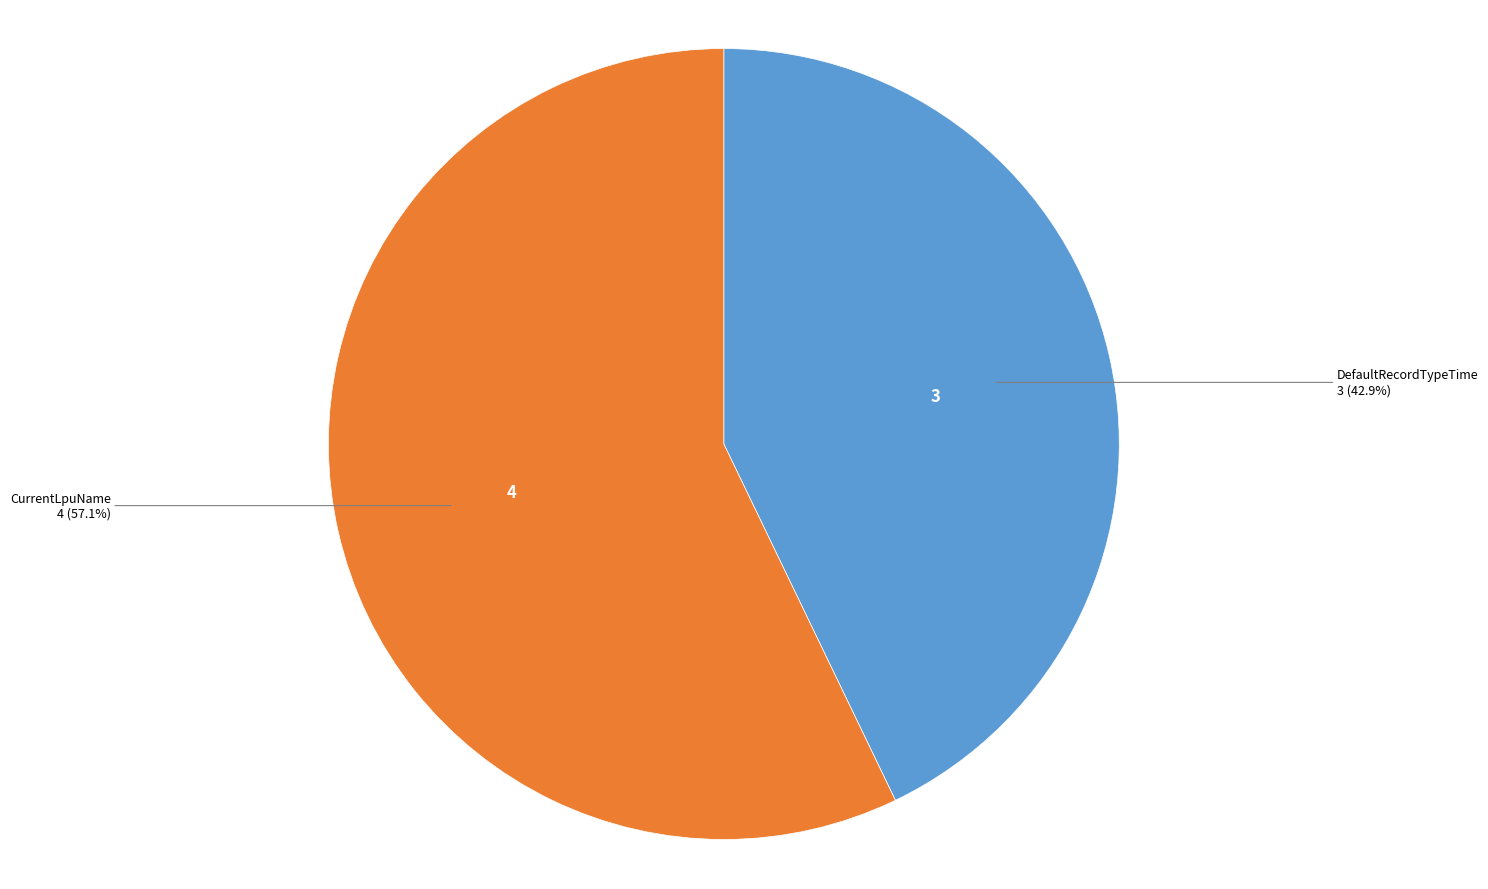

Which slice is the smallest?

DefaultRecordTypeTime